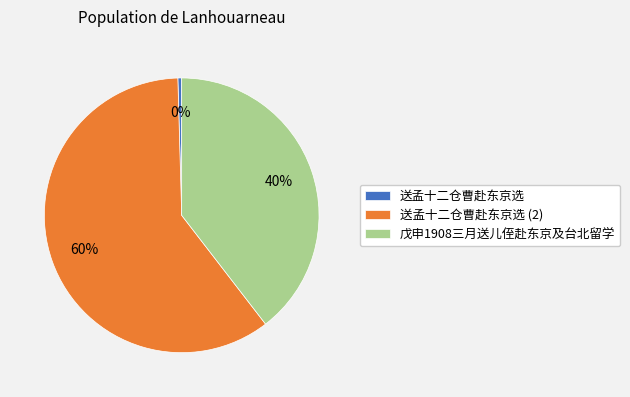

How many slices are in this pie chart?

3